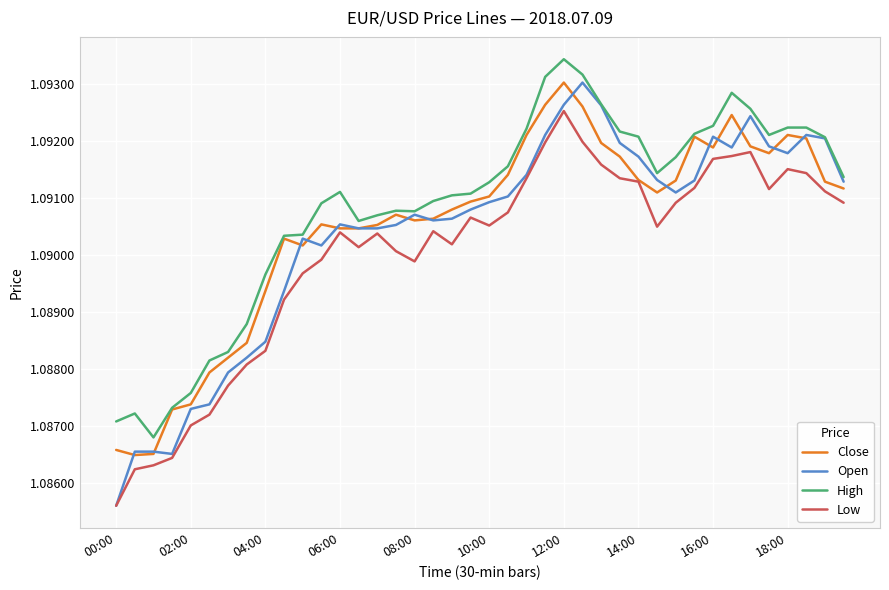

True or false: High and Low intersect in this chart.

False